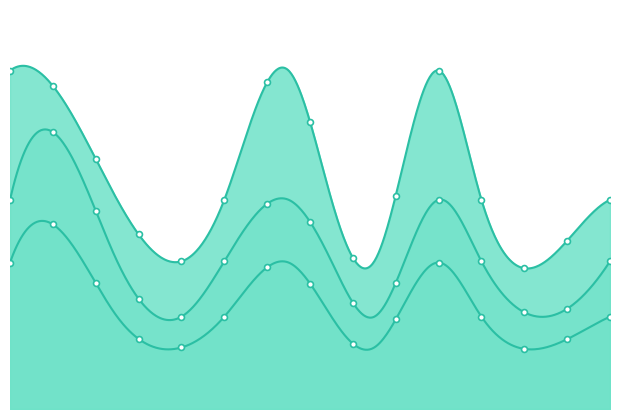

Which series has the largest total across all categories?

pf_vm_a_from_pu